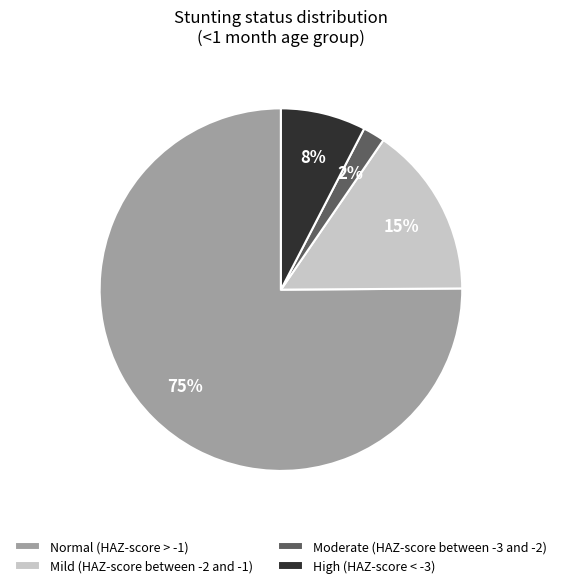

Which category has the smallest portion of the pie?

Moderate (HAZ-score between -3 and -2)